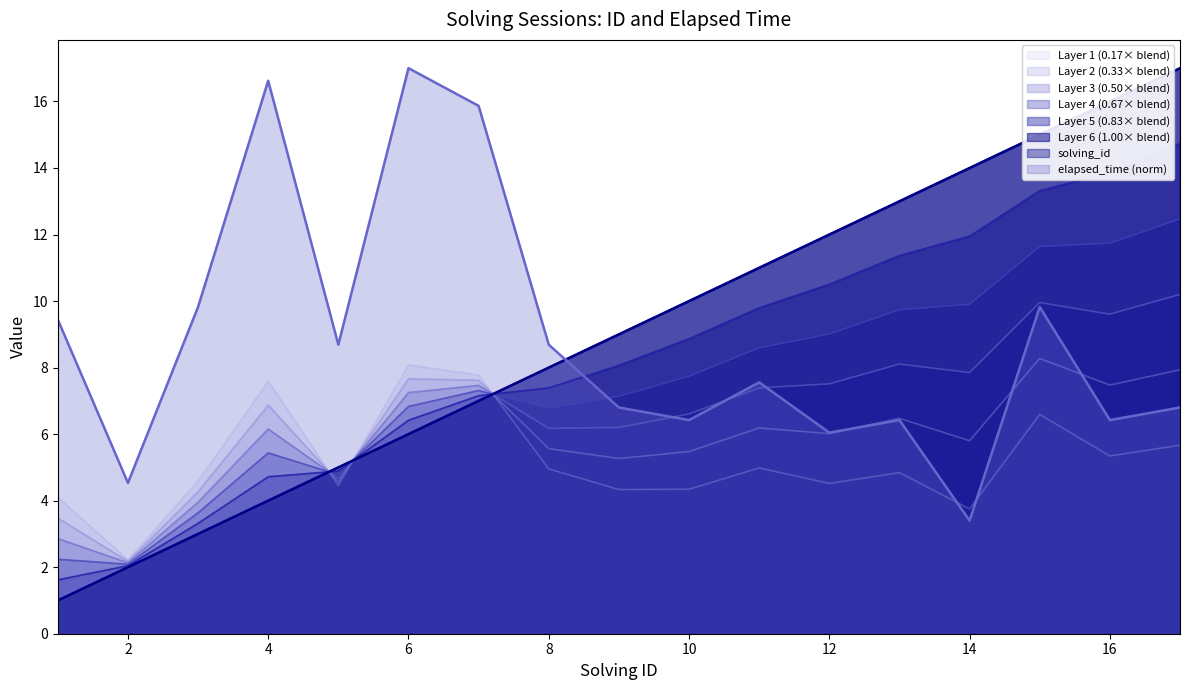

What is the value of the elapsed_time point at the 11th from the left?

7.6